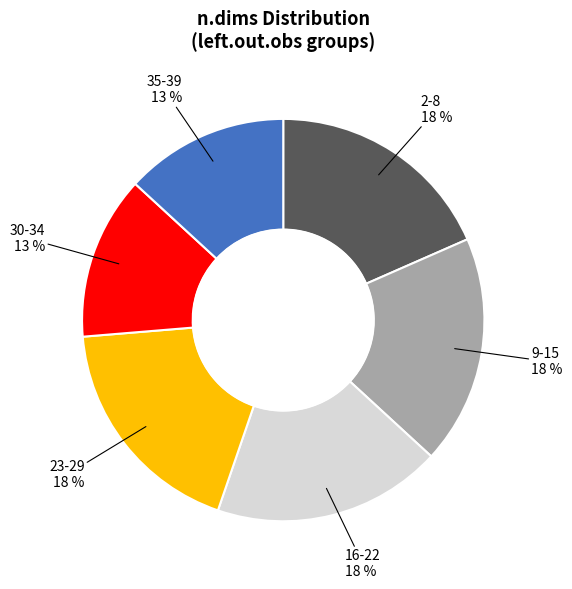

Is there a majority slice in this chart?

No